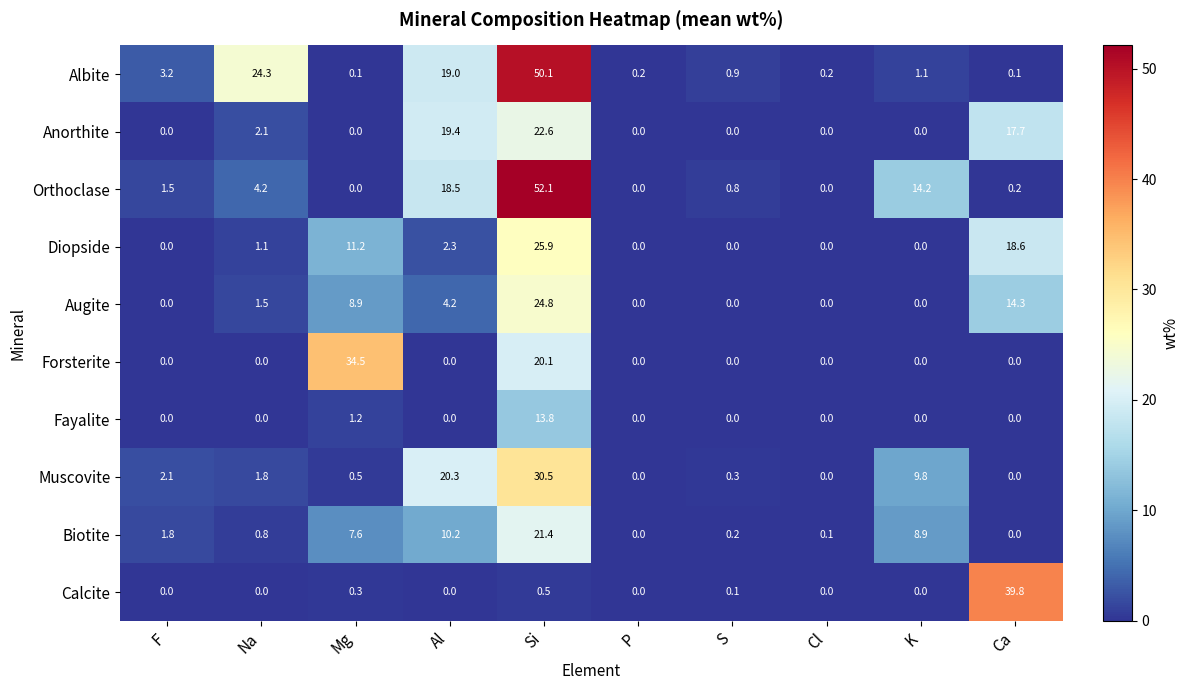

What is the sum of the Biotite values at S and K?

9.1